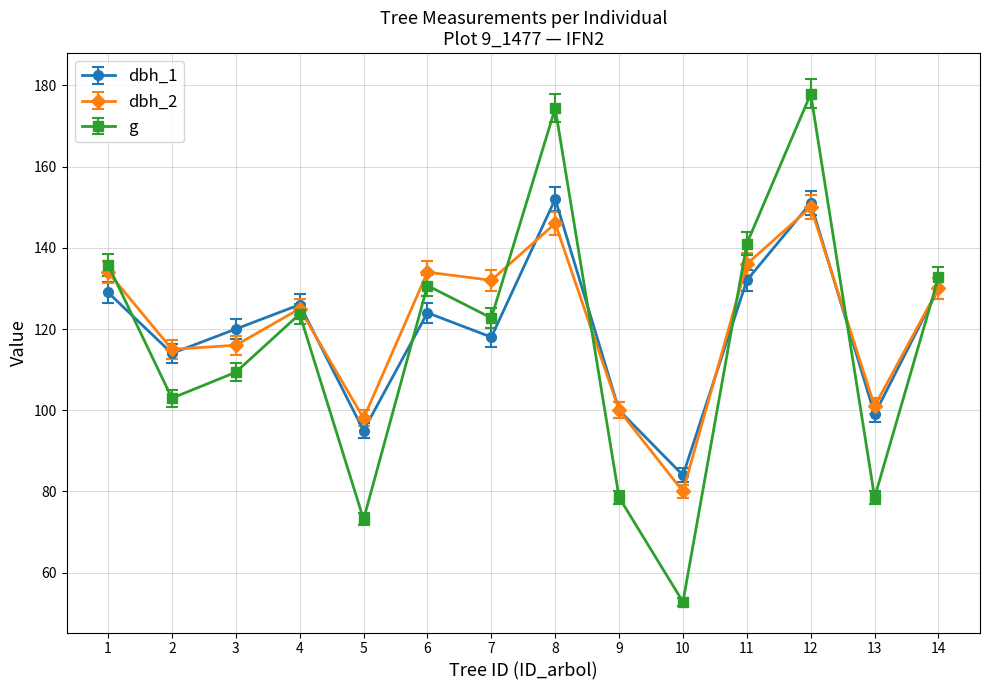

Is the value of g at 11 greater than the value of dbh_2 at 7?

Yes